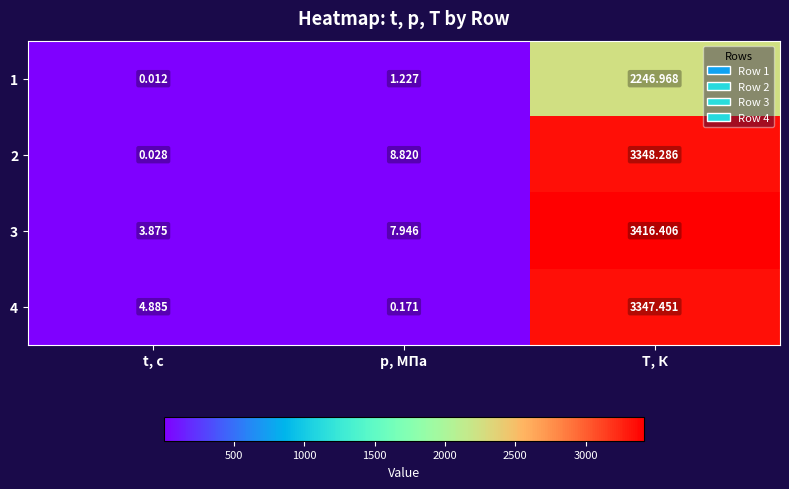

At which label is 1 closest to 1123?

p, МПа